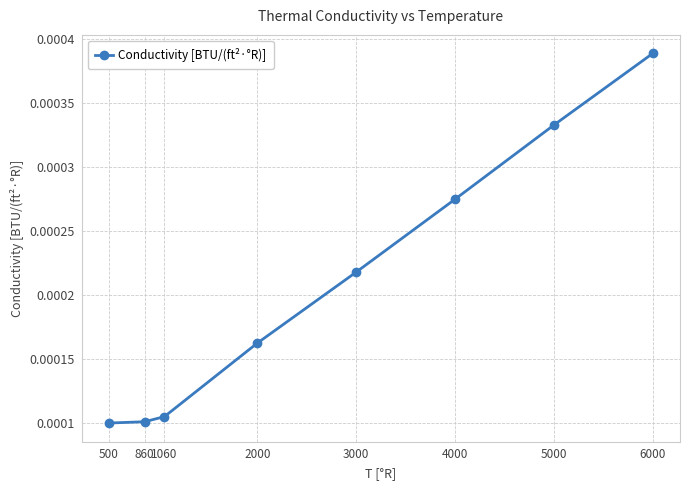

True or false: the data has more than 2 interior local peaks.

False